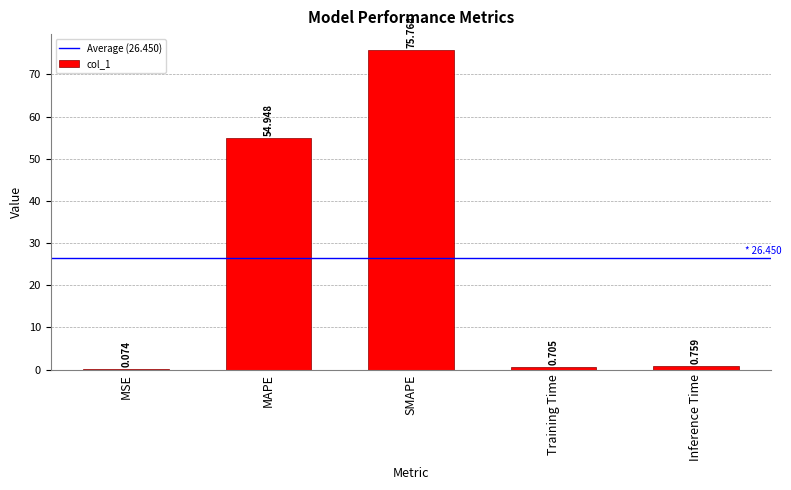

What value does the data have at MAPE?

54.9